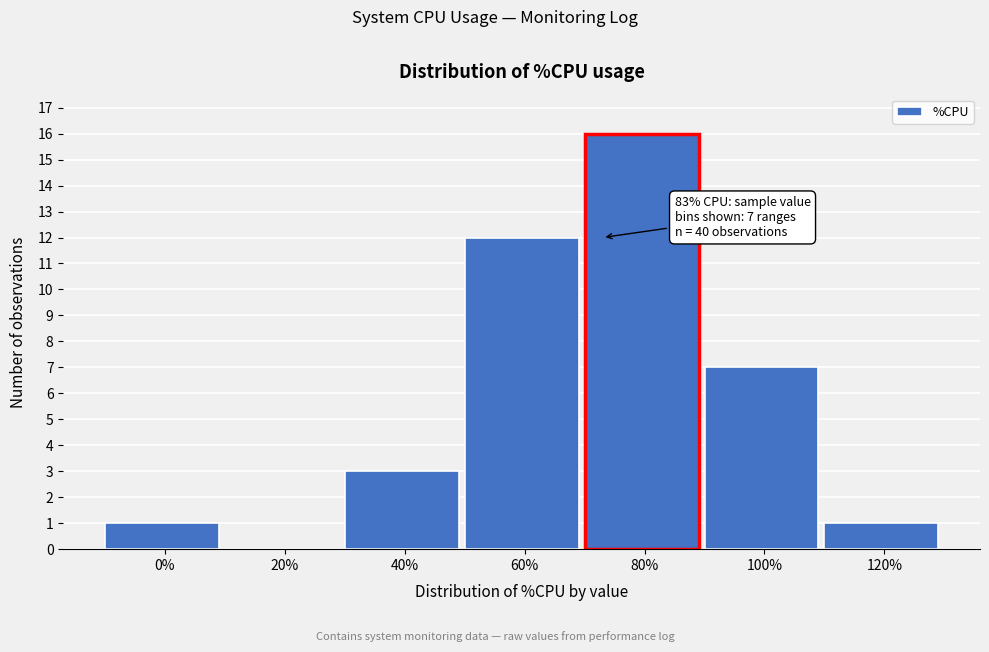

Reading right to left, transcribe all the data shown in this chart.

120%=1	100%=7	80%=16	60%=12	40%=3	20%=0	0%=1